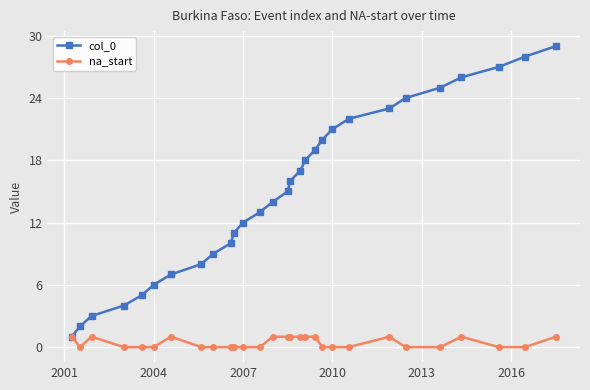

Which series has the largest total across all categories?

col_0